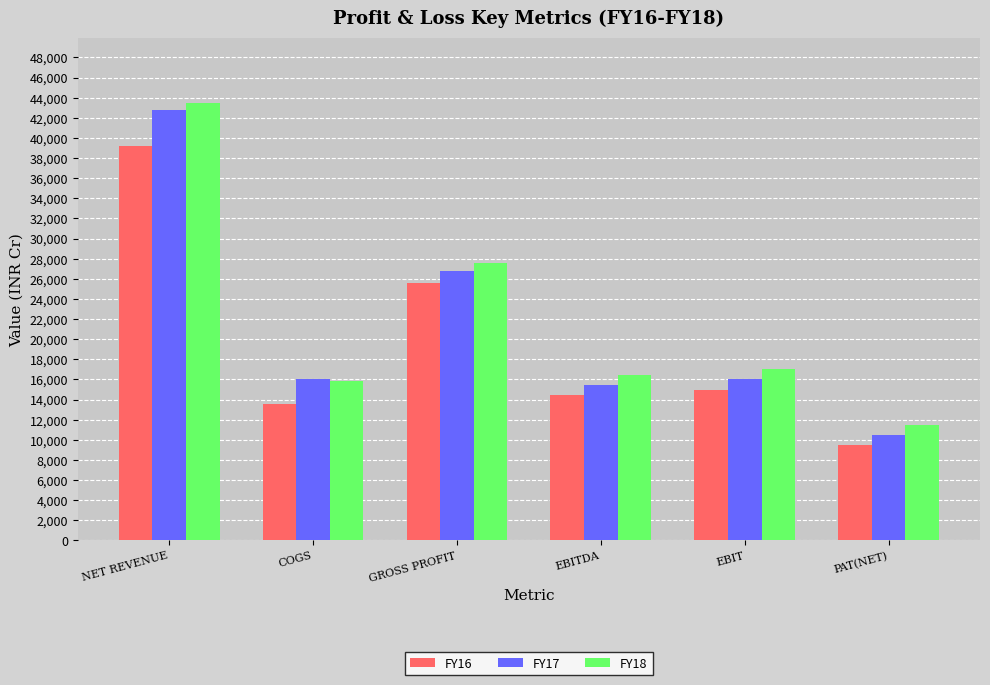

At EBIT, list the series in order from largest to smallest.

FY18, FY17, FY16